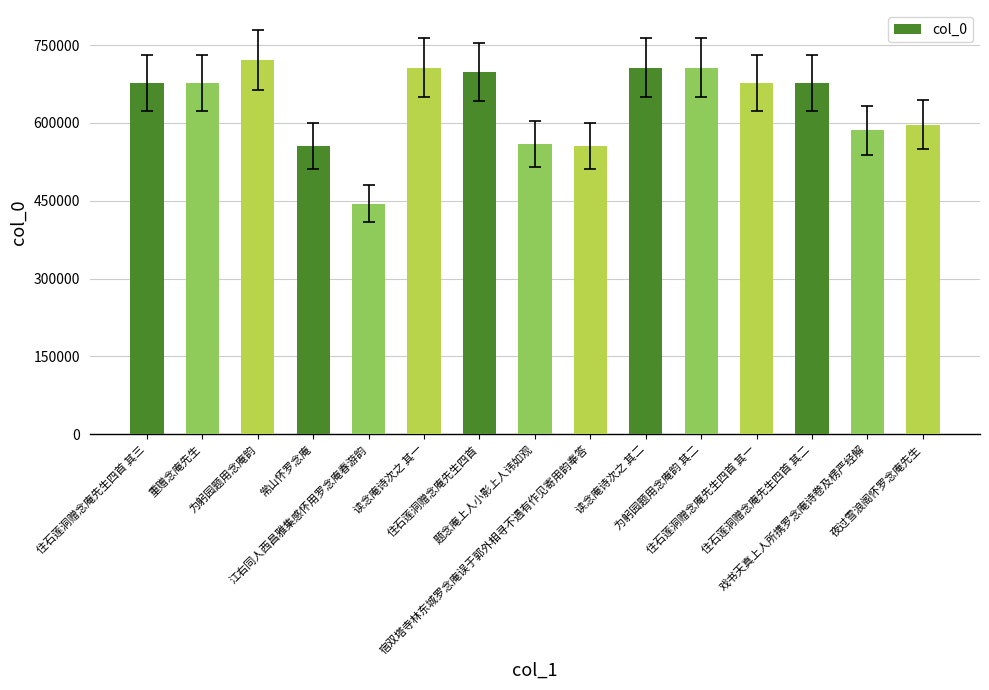

What is the change in value from 住石莲洞赠念庵先生四首 其一 to 住石莲洞赠念庵先生四首 其二?

+1